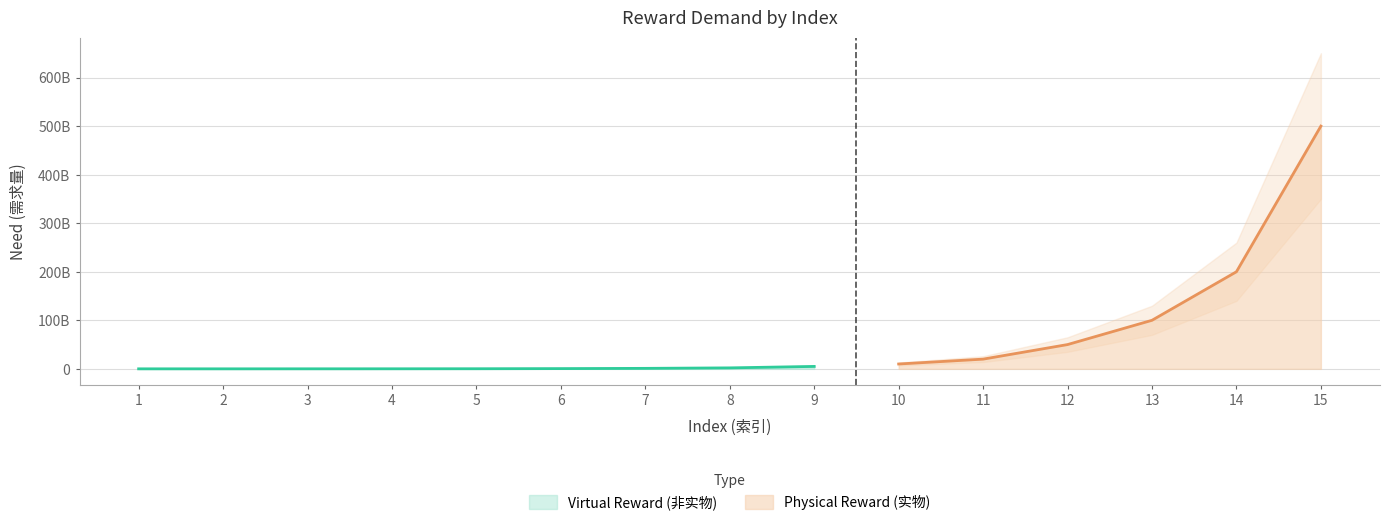

What is the spread (max minus min) of values at 3?

50000000